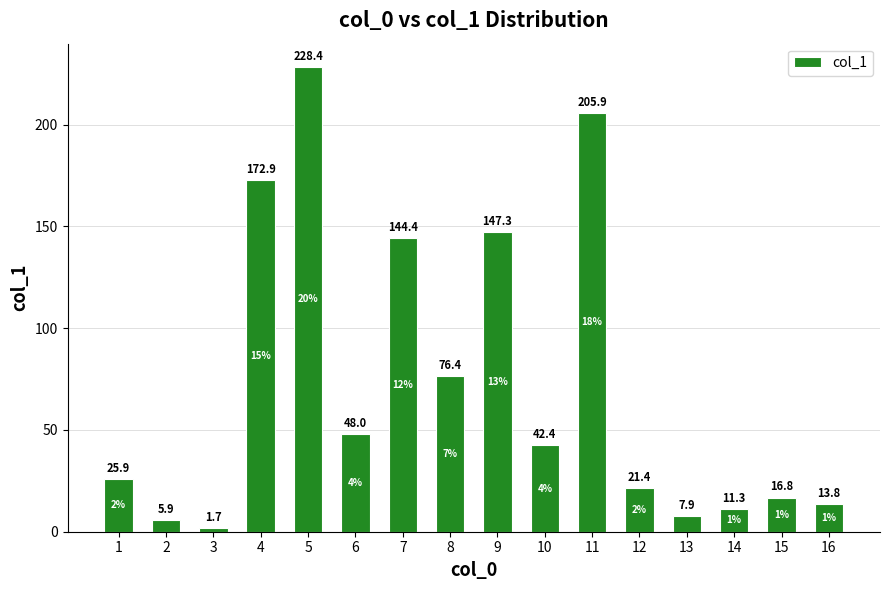

What is the difference between the values at 15 and 9?

130.5